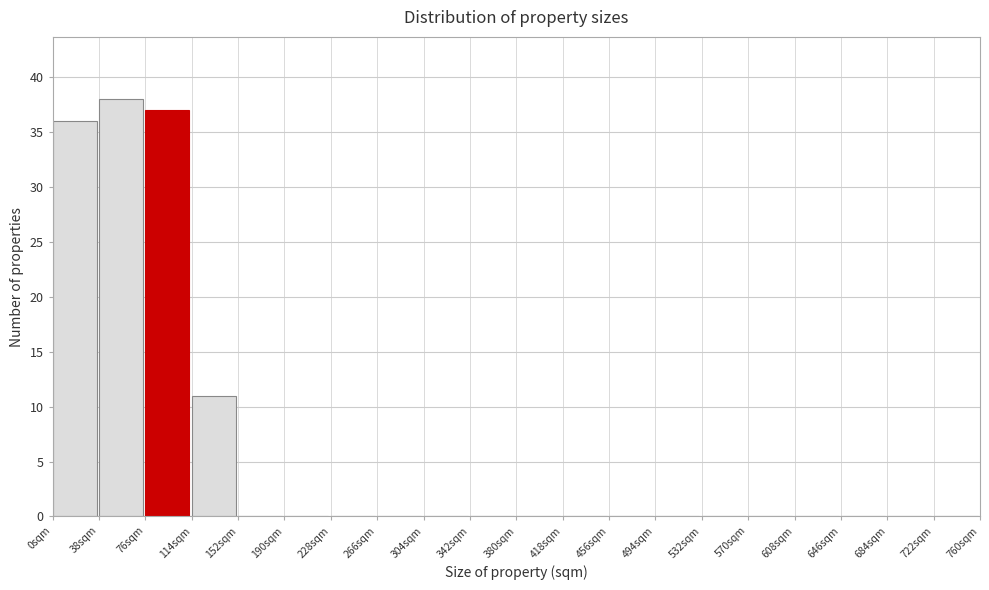

Reading left to right, list every bar in this chart as the range it spans on the x-axis followed by its height. Neither the bar edges nor the heights are printed on the chart, so give them approximately, as read against the axes.

0 to 38: 36
38 to 76: 38
76 to 114: 37
114 to 152: 11
152 to 190: 0
190 to 228: 0
228 to 266: 0
266 to 304: 0
304 to 342: 0
342 to 380: 0
380 to 418: 0
418 to 456: 0
456 to 494: 0
494 to 532: 0
532 to 570: 0
570 to 608: 0
608 to 646: 0
646 to 684: 0
684 to 722: 0
722 to 760: 0